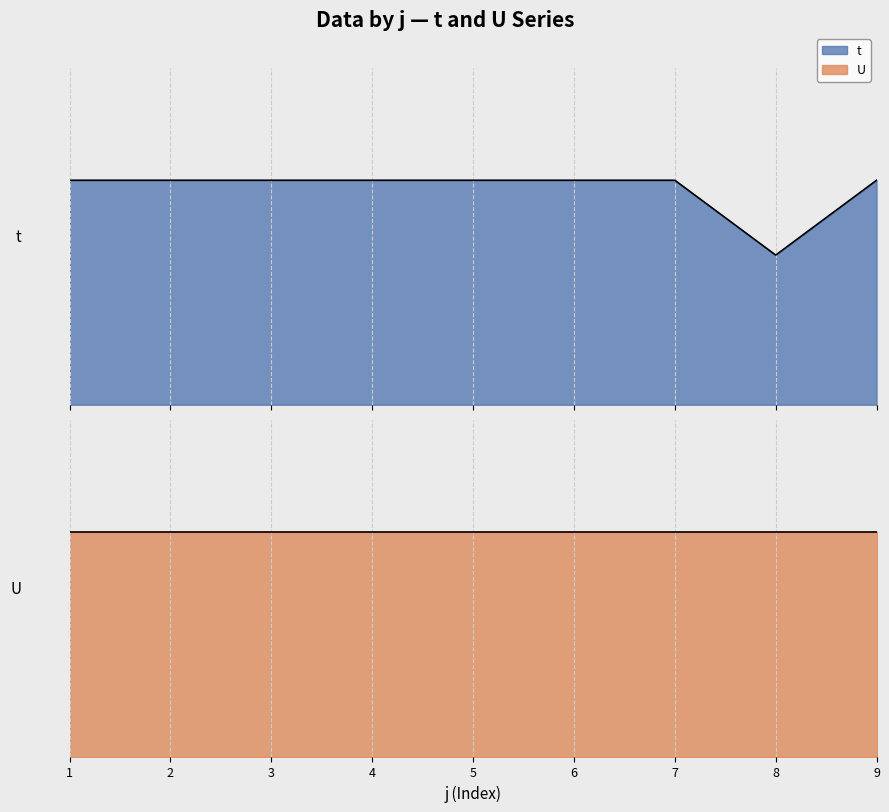

Reading left to right, list all the values displayed in this chart.

3	3	3	3	3	3	3	2	3